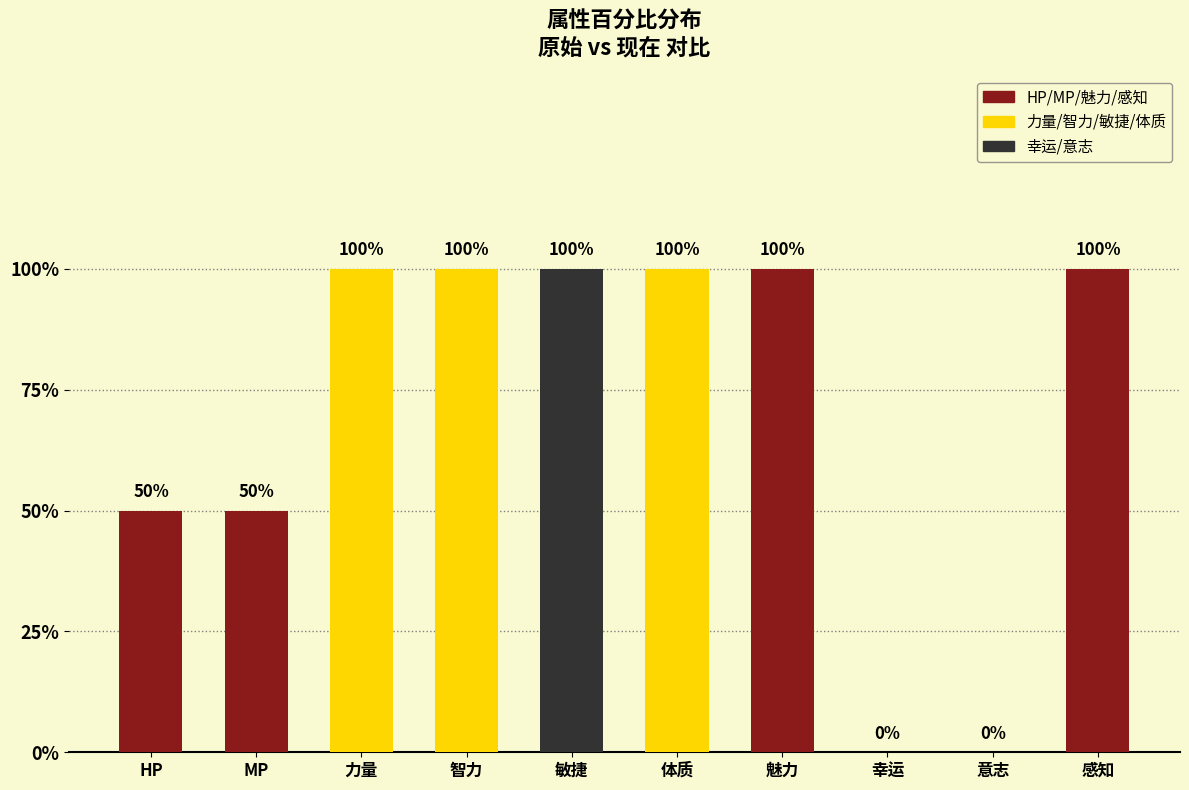

True or false: the data shows 1.0 at 智力.

True